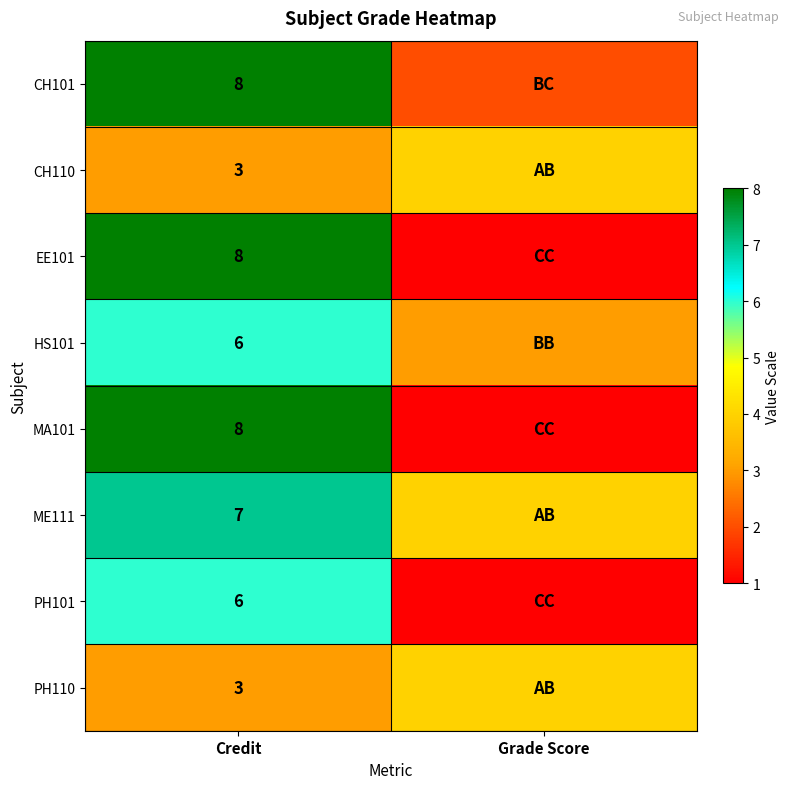

At which category is the sum across all series the highest?

Credit